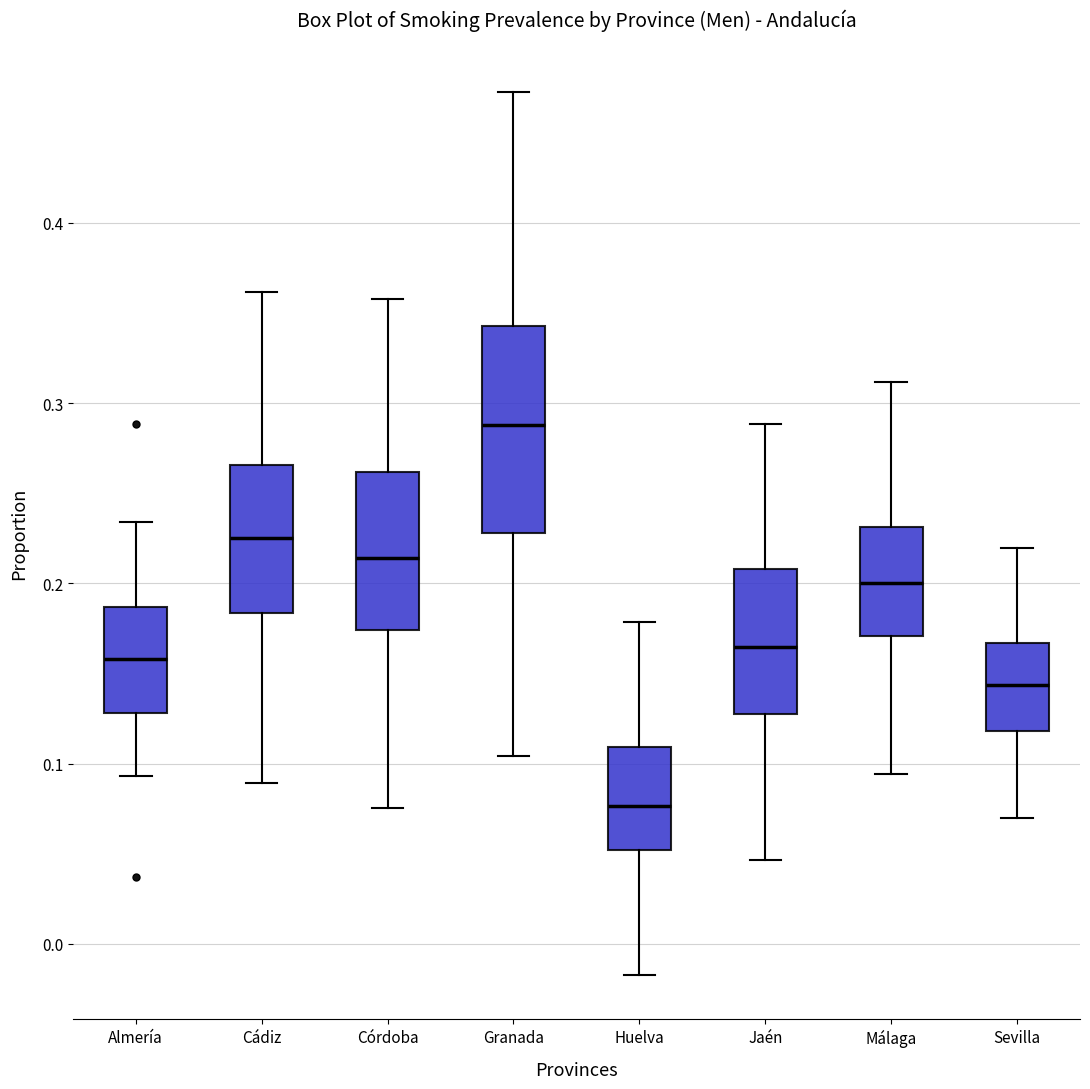

Which box's median line is the highest?

Granada